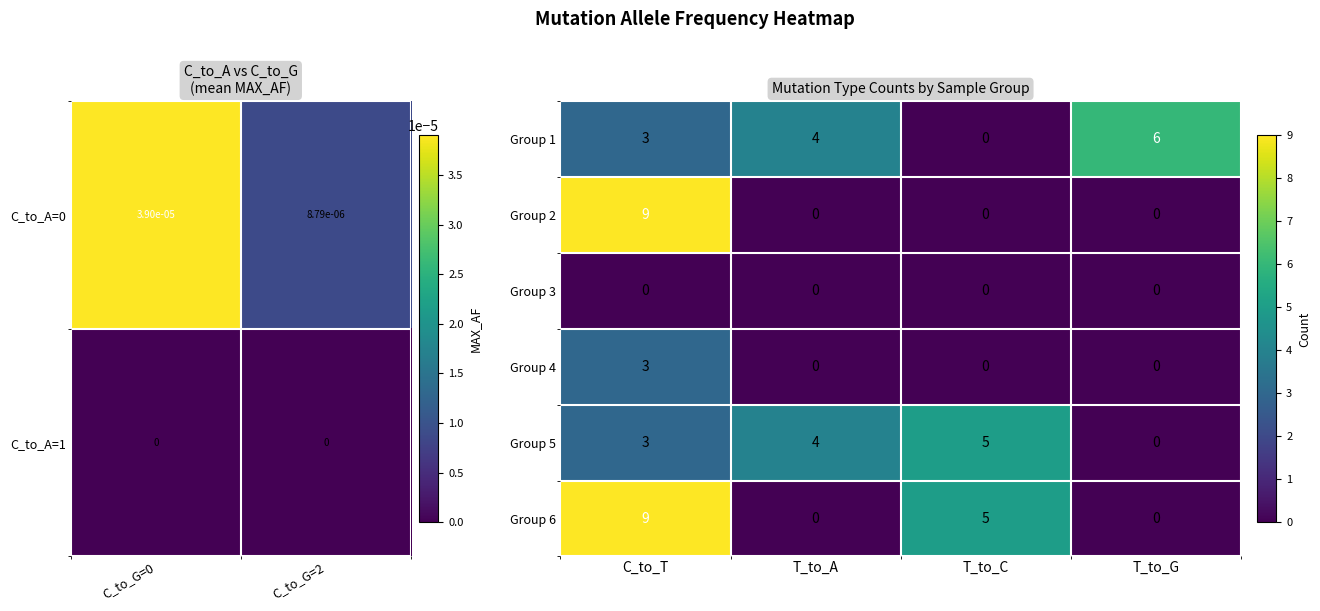

Reading left to right, transcribe all the data shown in this chart.

Group 1: C_to_T=3	T_to_A=4	T_to_C=0	T_to_G=6
Group 2: C_to_T=9	T_to_A=0	T_to_C=0	T_to_G=0
Group 3: C_to_T=0	T_to_A=0	T_to_C=0	T_to_G=0
Group 4: C_to_T=3	T_to_A=0	T_to_C=0	T_to_G=0
Group 5: C_to_T=3	T_to_A=4	T_to_C=5	T_to_G=0
Group 6: C_to_T=9	T_to_A=0	T_to_C=5	T_to_G=0